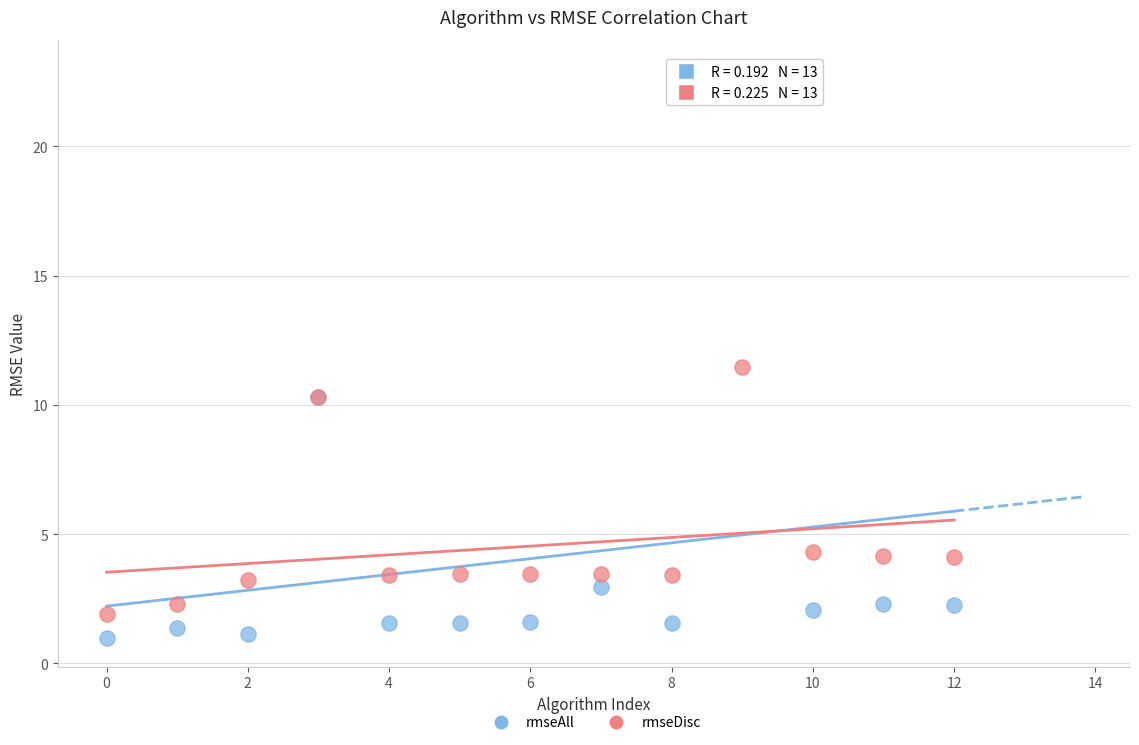

Which series contains the lowest Y value?

rmseAll